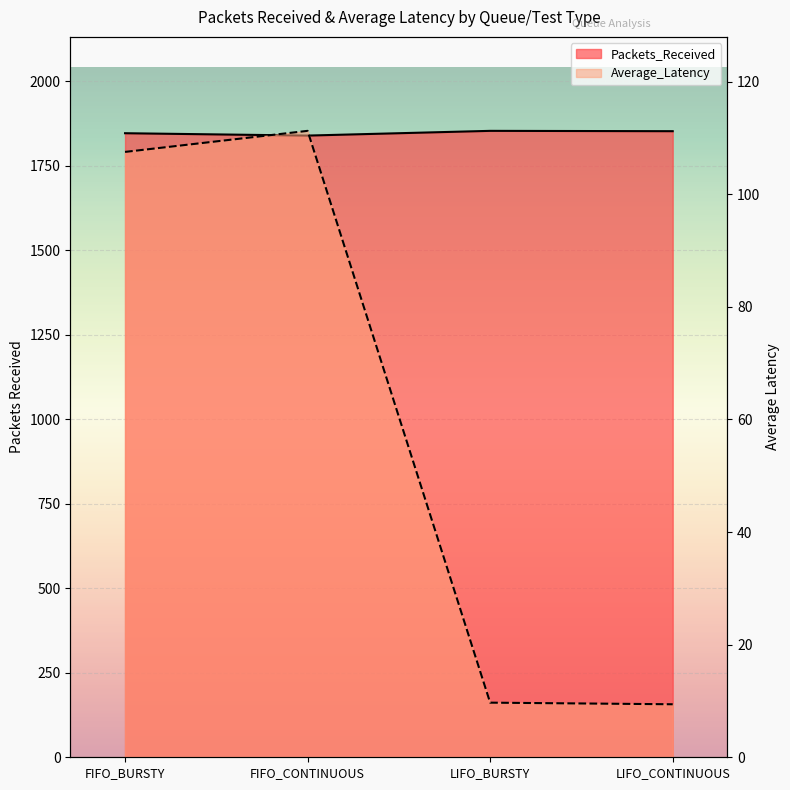

True or false: Packets_Received and Average_Latency cross at least once.

False